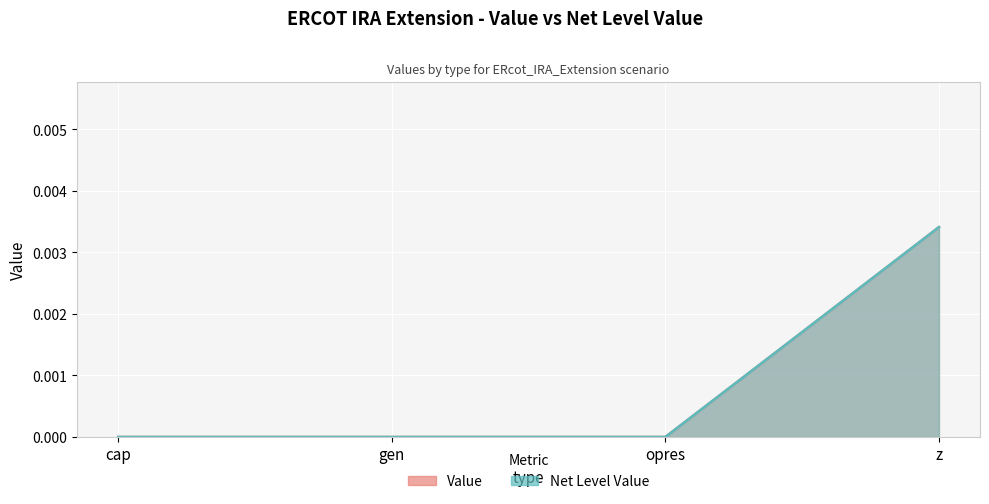

What is the label of the 2nd point from the left?

gen